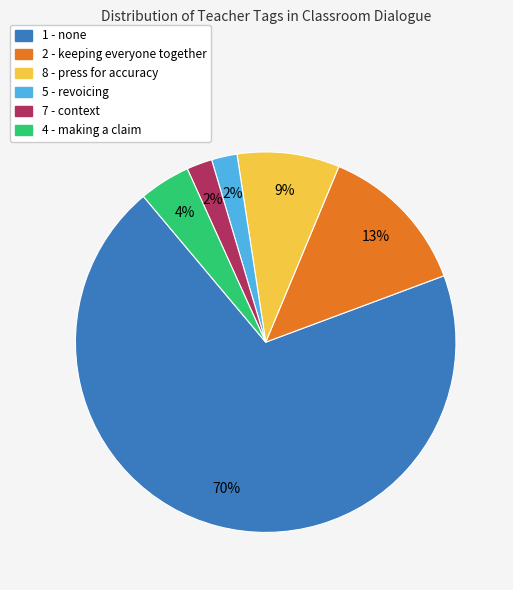

Which slice represents more than half of the pie?

1 - none